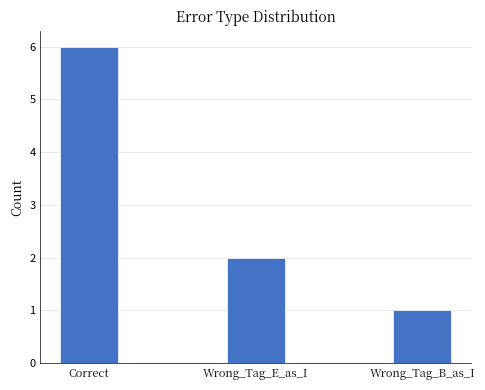

What is the sum of all values?

9